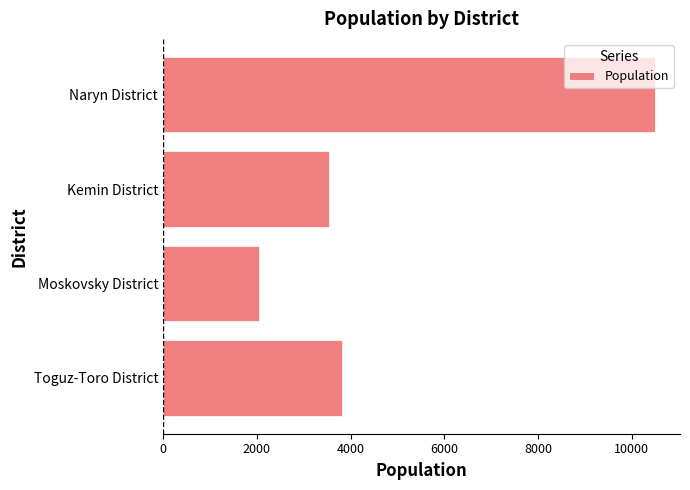

List the labels in order of value, smallest first.

Moskovsky District, Kemin District, Toguz-Toro District, Naryn District